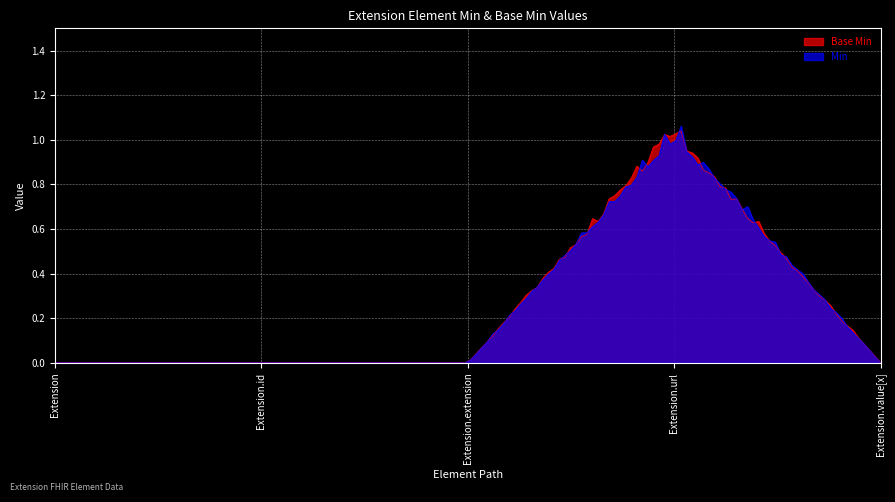

At Extension.extension, list the series in order from largest to smallest.

Base Min, Min